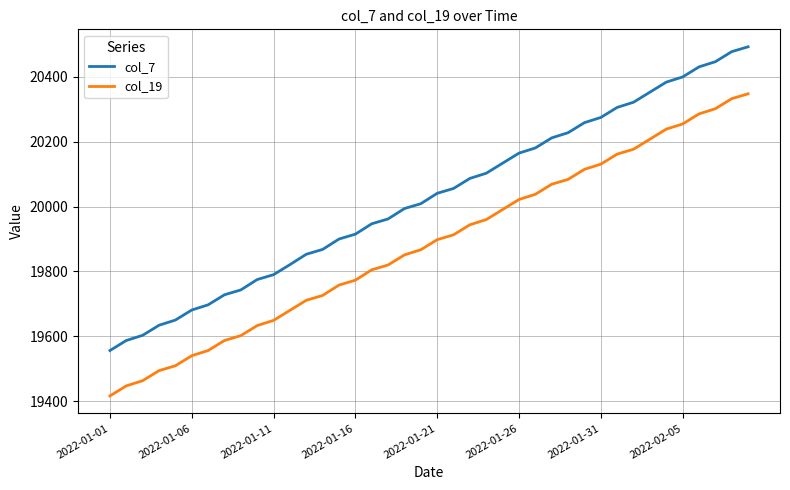

Which series has the largest range (max minus min)?

col_7